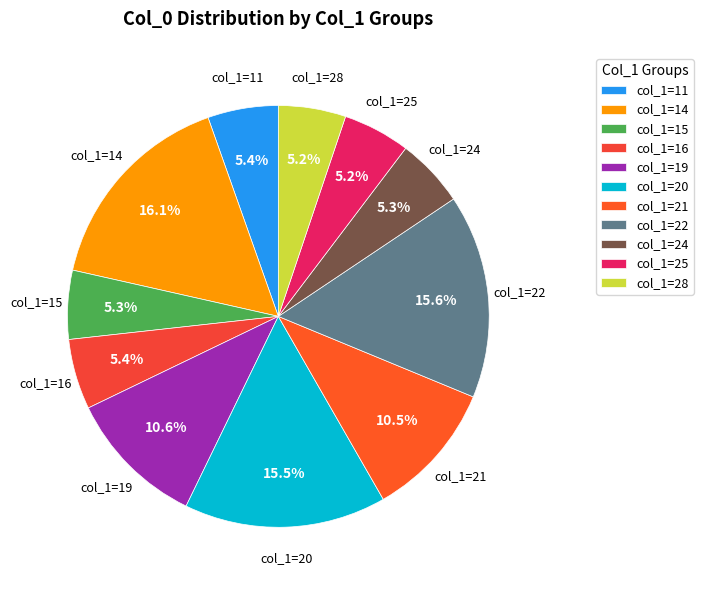

Which has a higher value, col_1=21 or col_1=11?

col_1=21